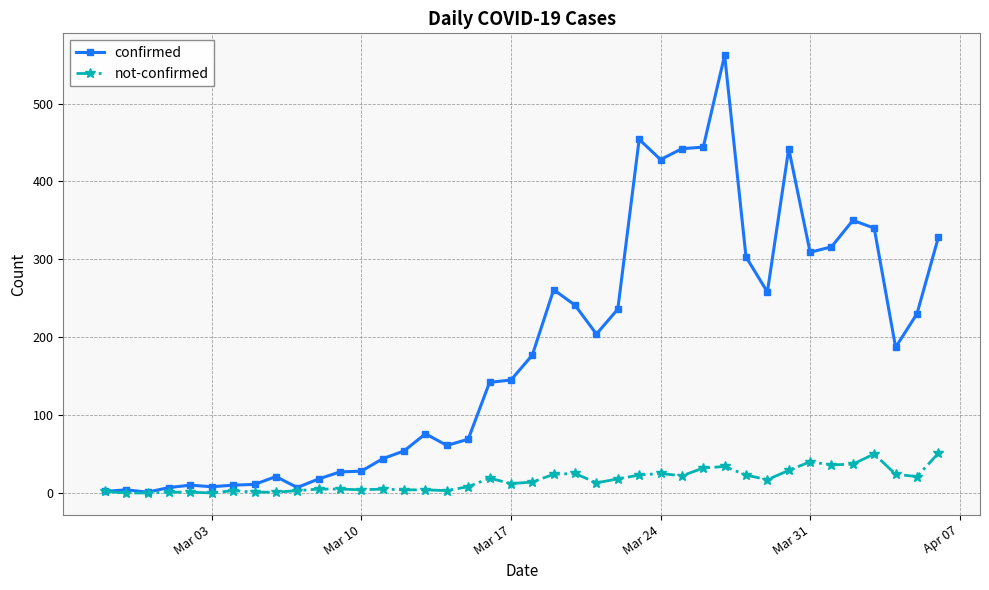

Which series has the widest spread of values?

confirmed